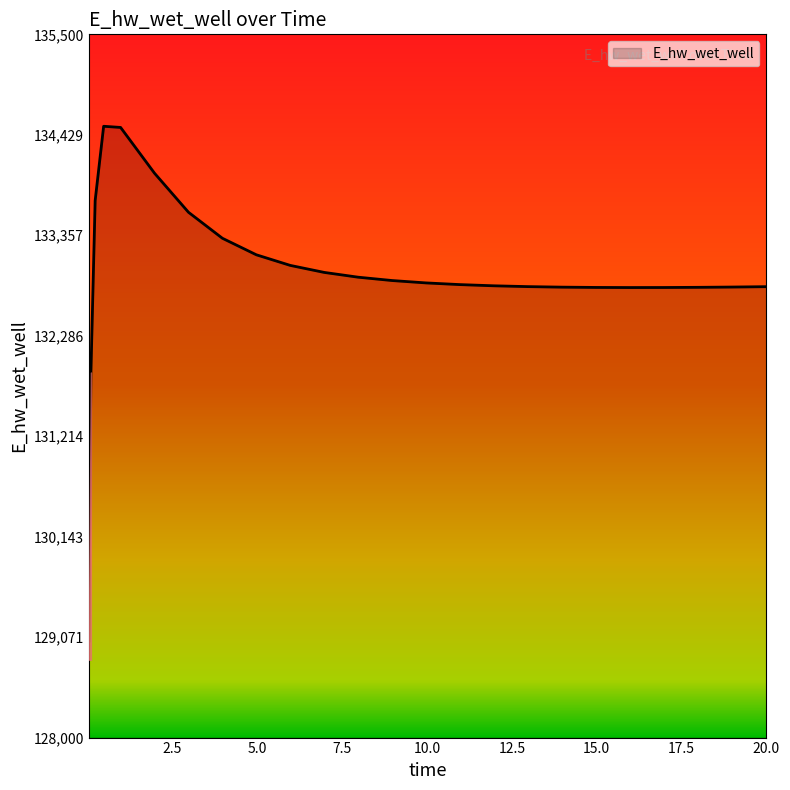

What is the greatest value displayed?

134519.5